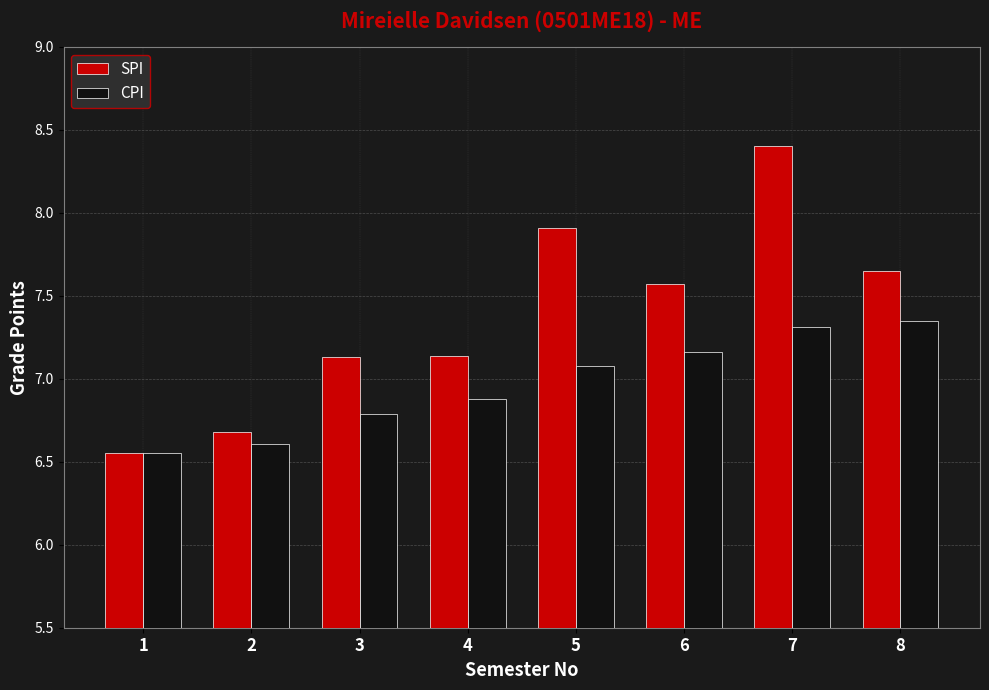

What is the total value across all series at 3?

13.9